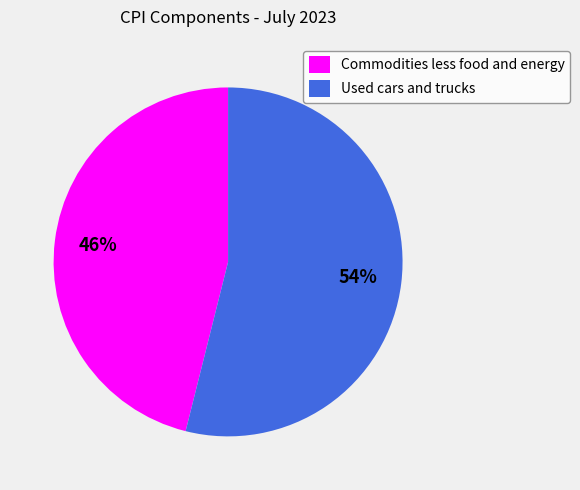

To the nearest percent, what portion does Commodities less food and energy represent?

46%